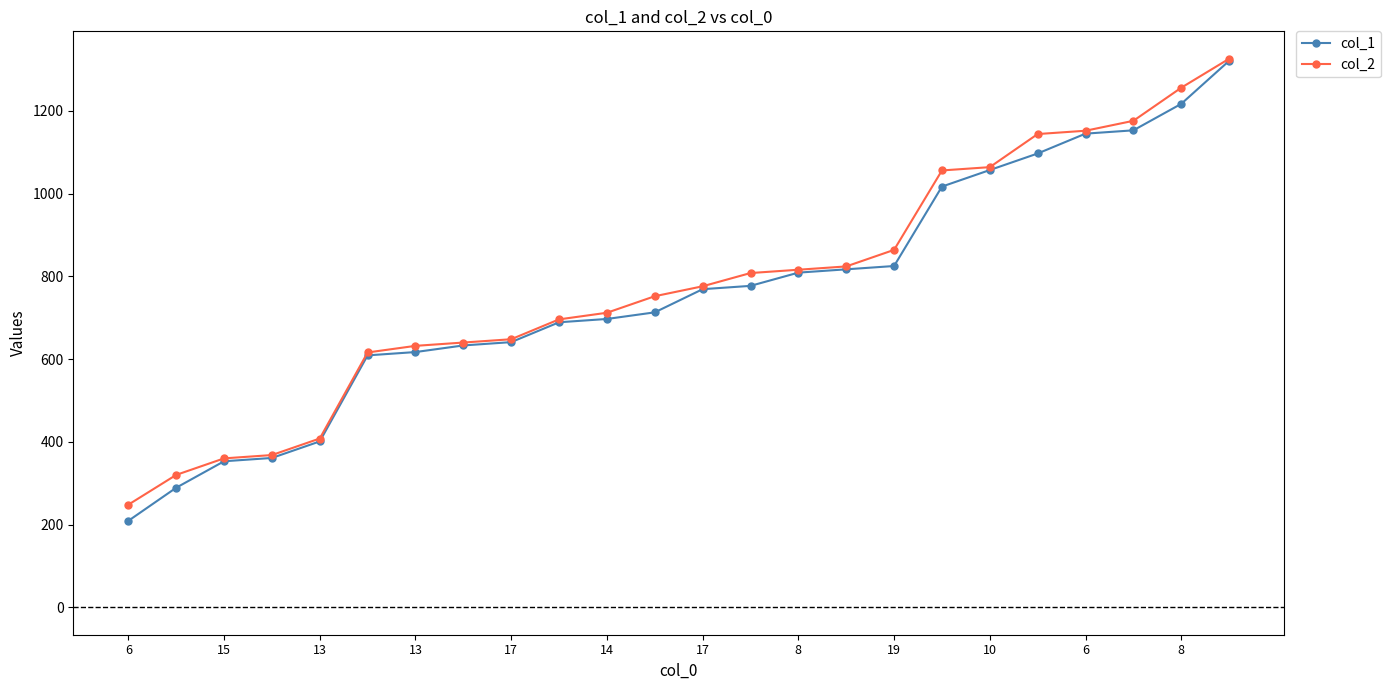

Which series has the largest range (max minus min)?

col_1